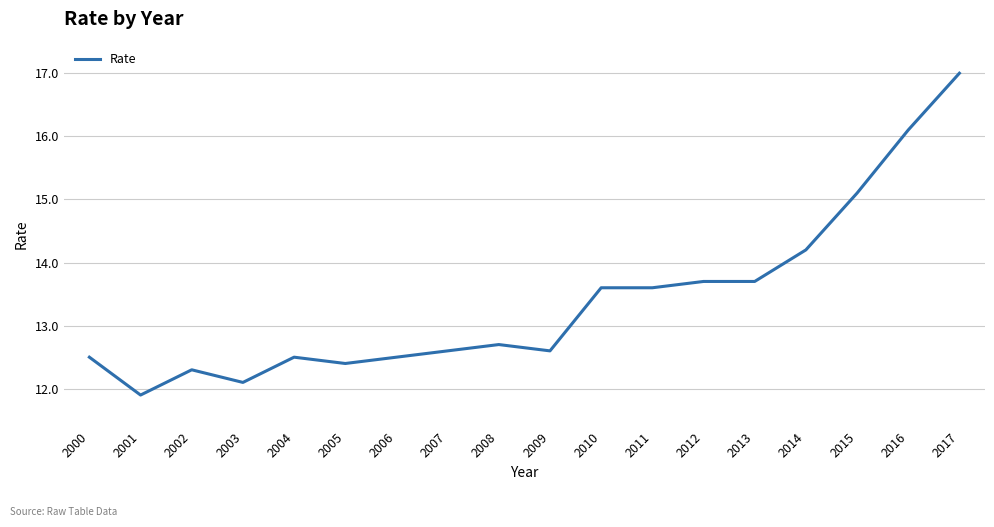

Is it true that the value at 2009 is 22.1?

False